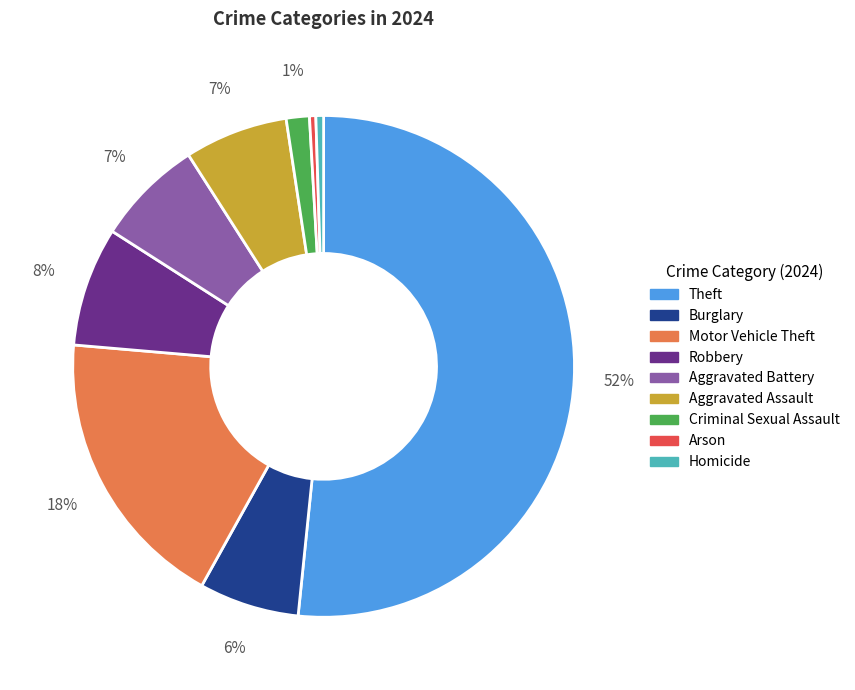

Does Criminal Sexual Assault represent more than half of the total?

No